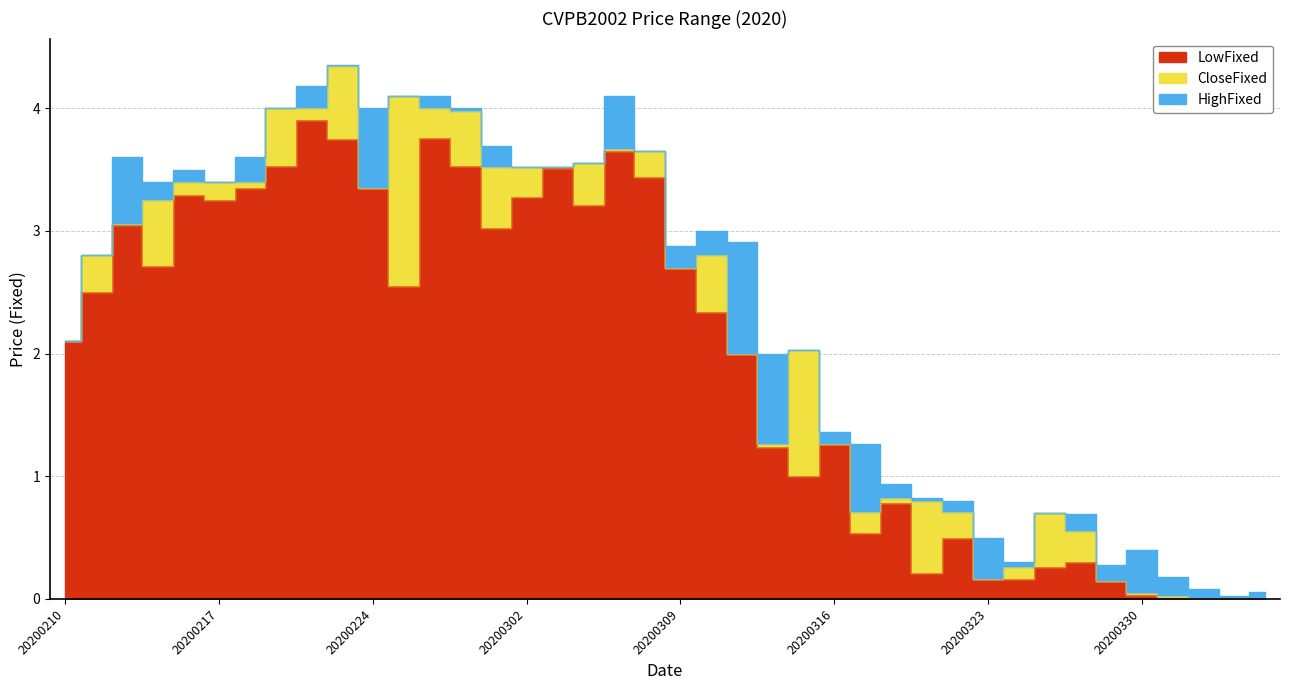

The CloseFixed series shows 0.8 at 20200318. True or false?

True